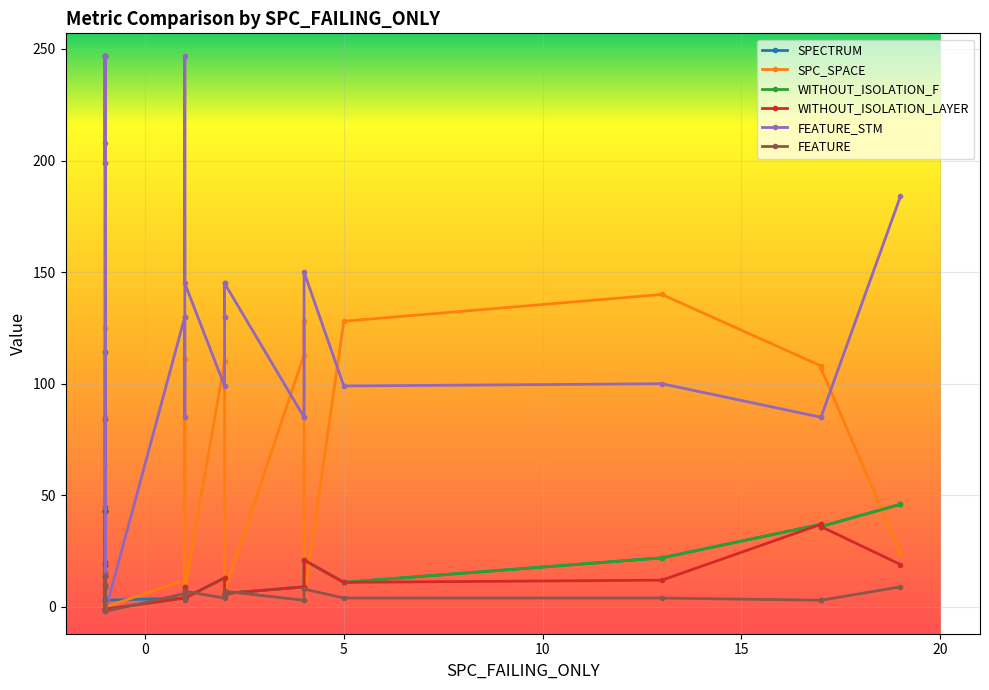

The FEATURE series shows 4 at 1. True or false?

False